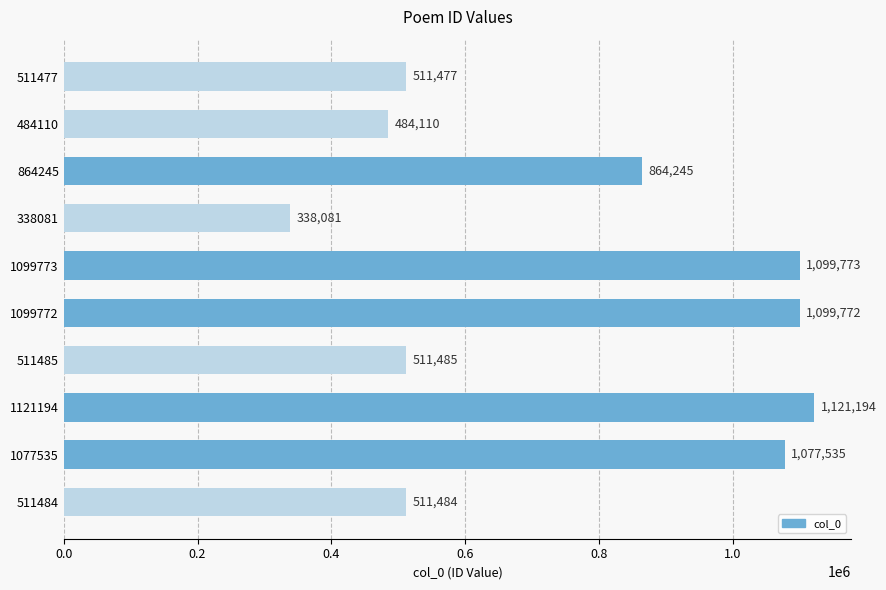

What is the value of the 10th bar from the top?

511484